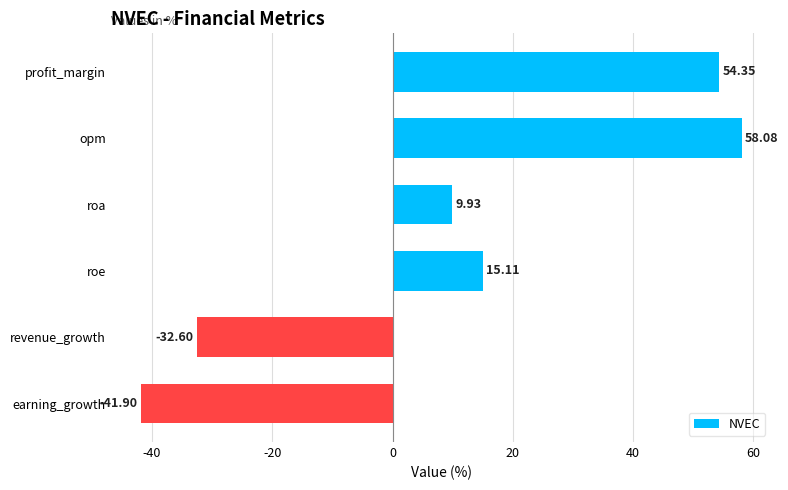

What is the change in value from opm to earning_growth?

-100.0